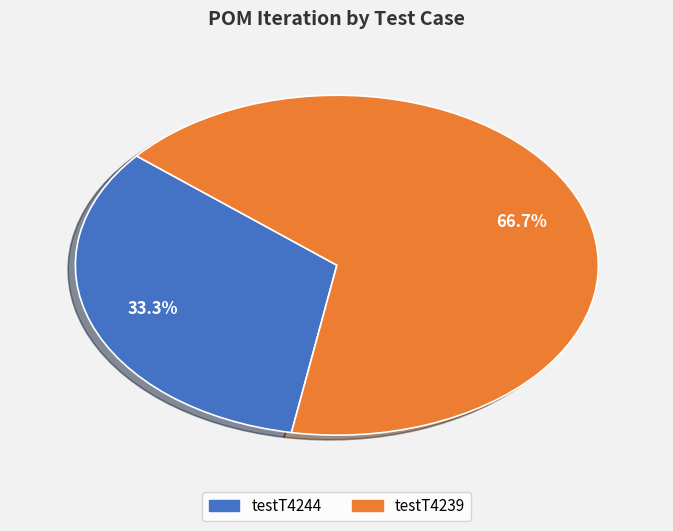

To the nearest percent, what is the average slice percentage?

50%